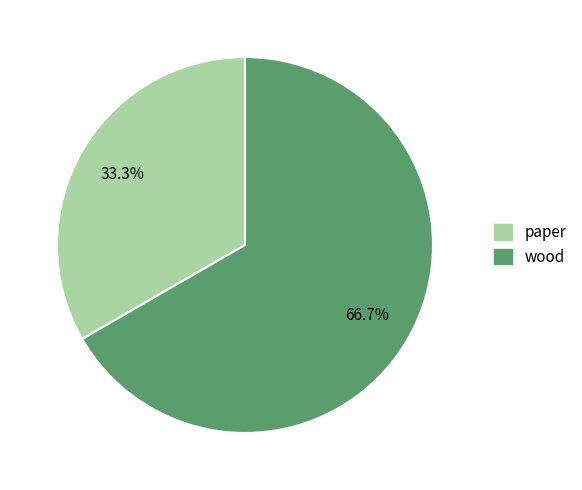

Which slice is the smallest?

paper